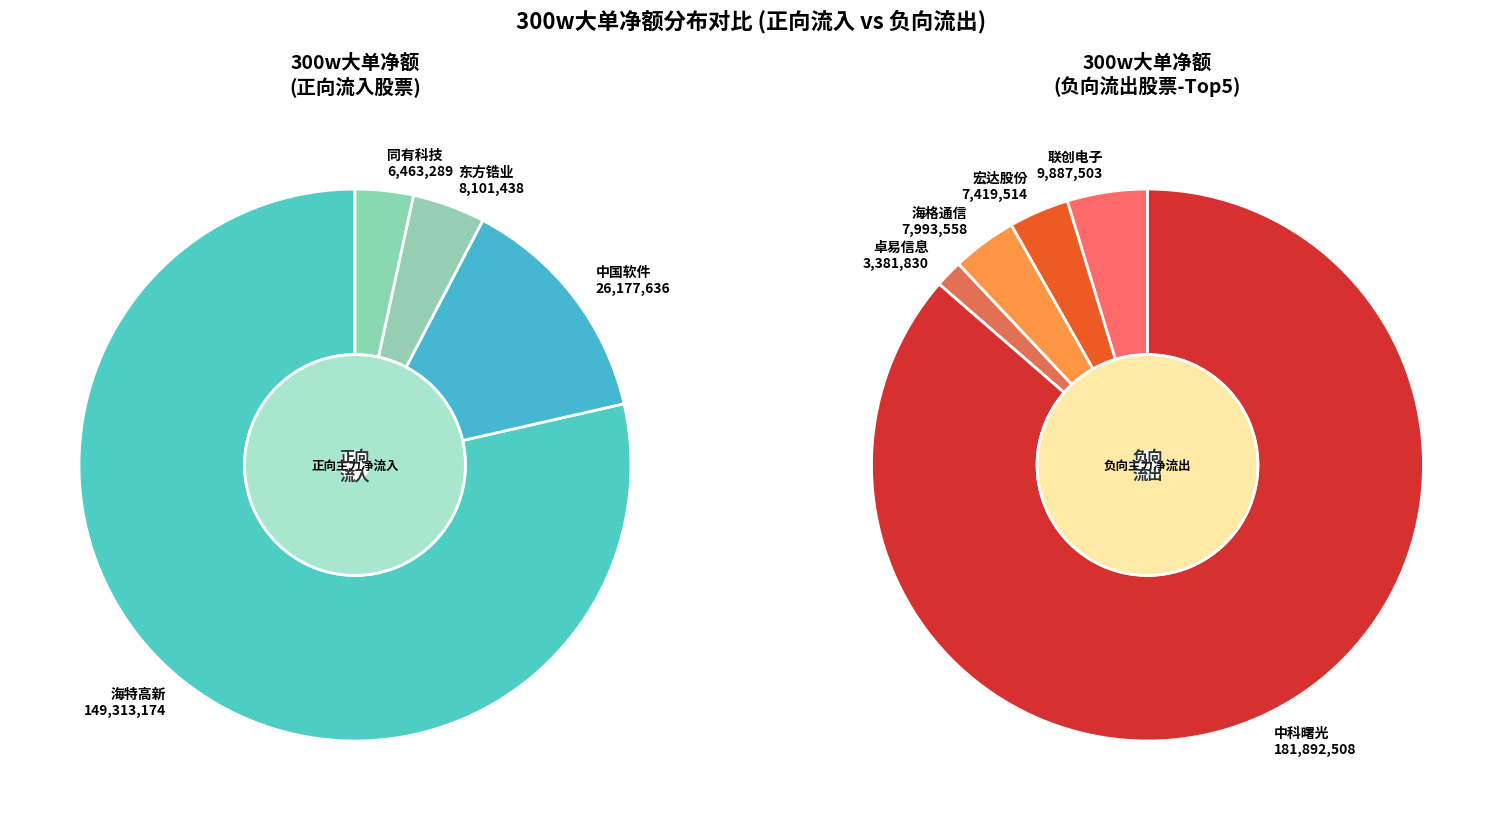

To the nearest percent, what percentage of the pie is 中国软件?

14%